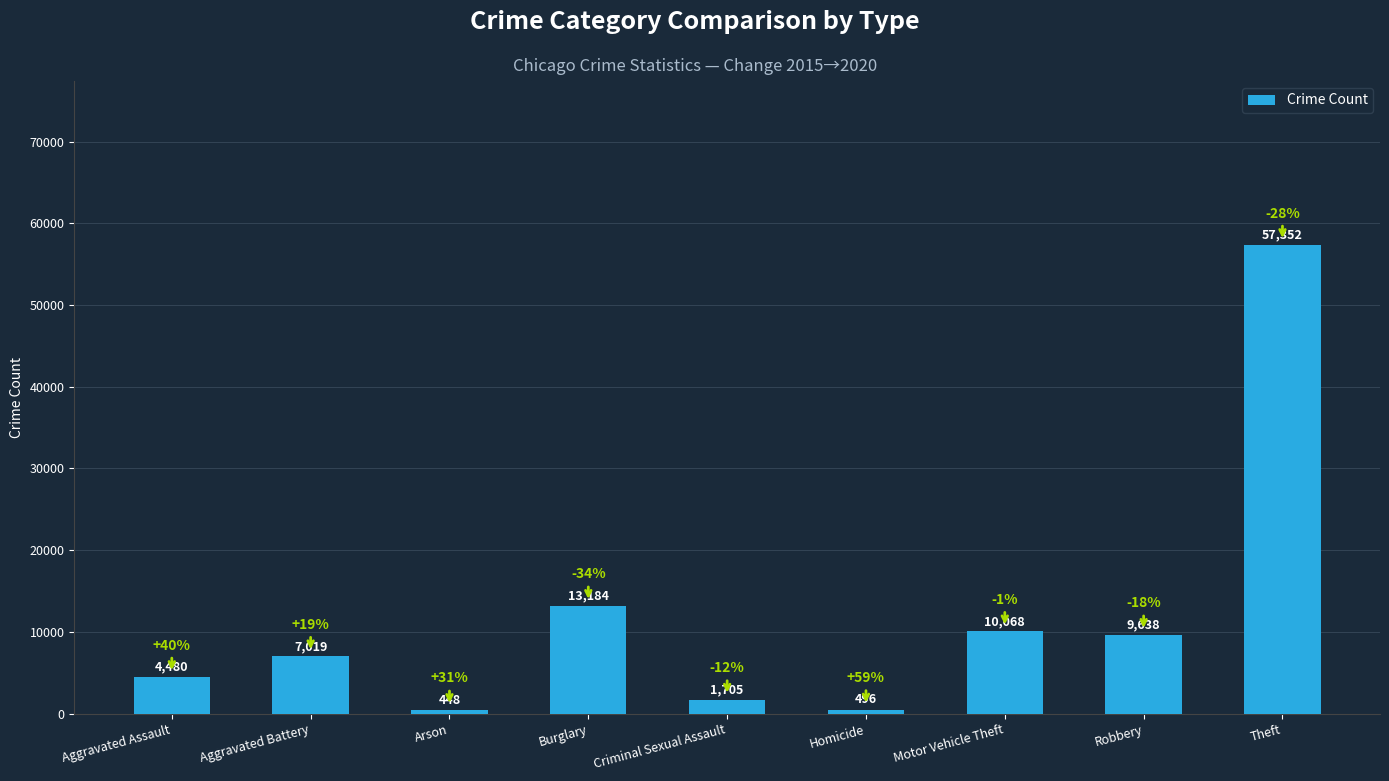

Reading left to right, extract all data points from this chart.

4480	7019	448	13184	1705	496	10068	9638	57352